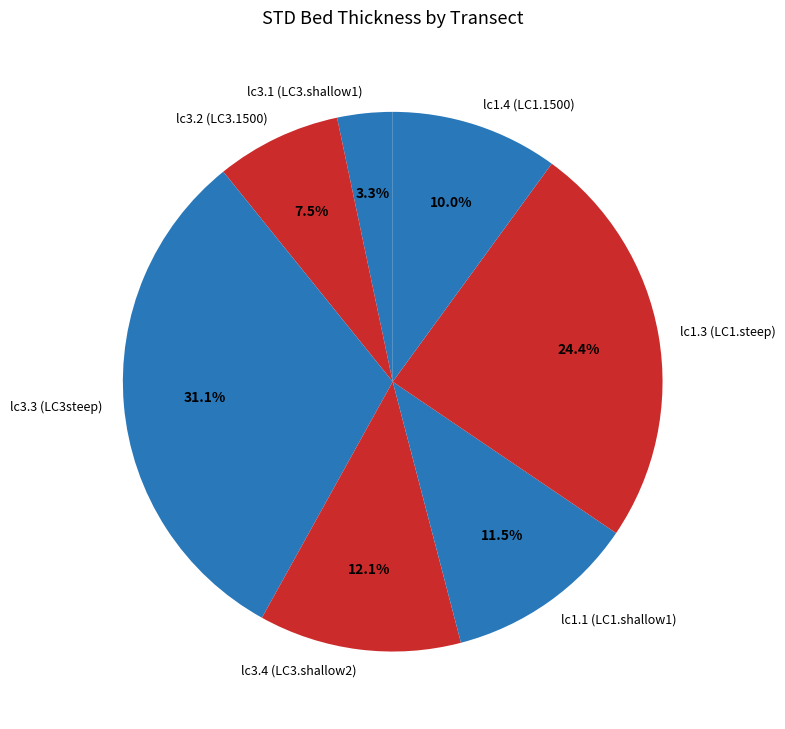

To the nearest percent, what percentage of the pie is lc3.1 (LC3.shallow1)?

3%